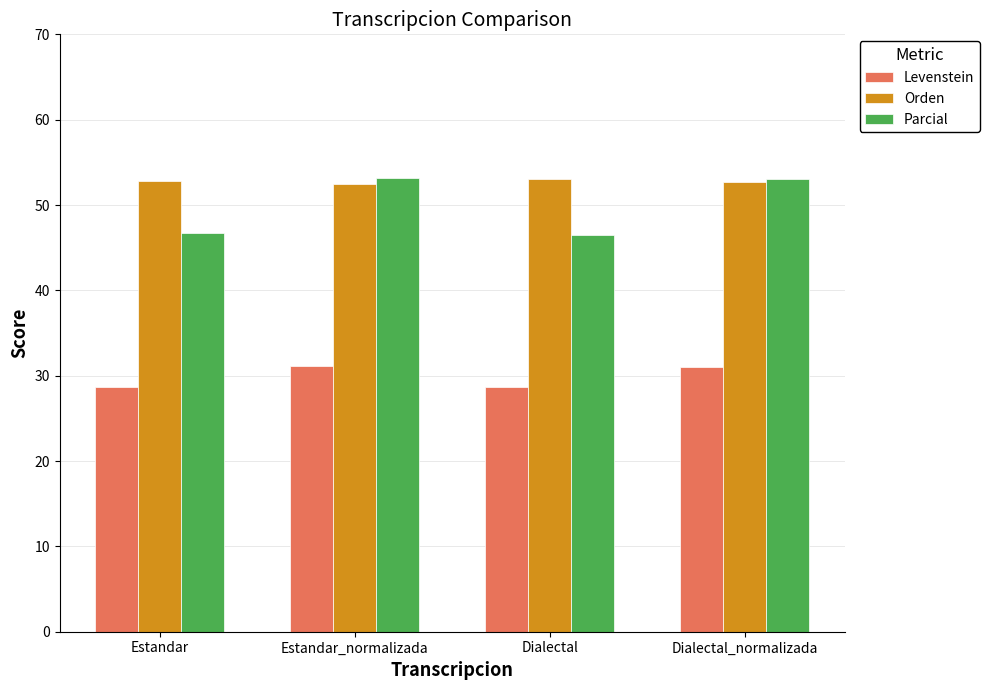

Which series has the widest spread of values?

Parcial